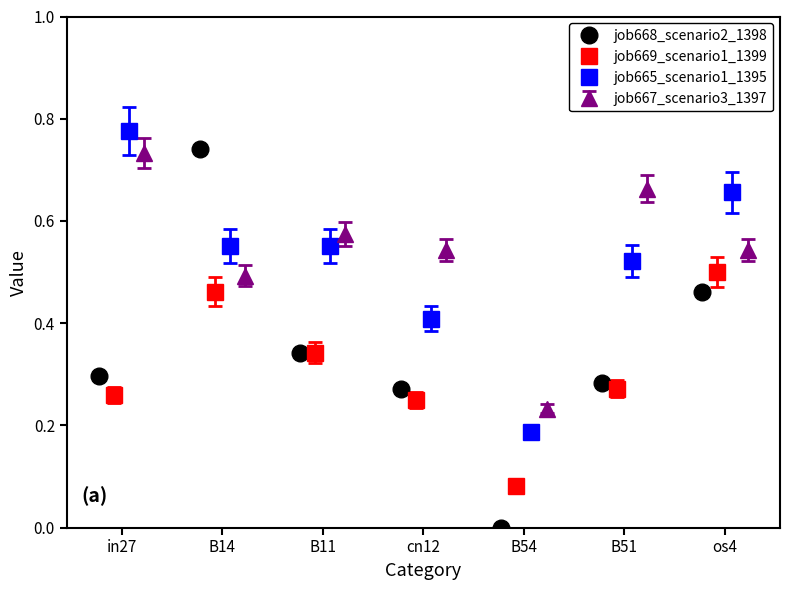

What is the average value of the job667_scenario3_1397 series?

0.5